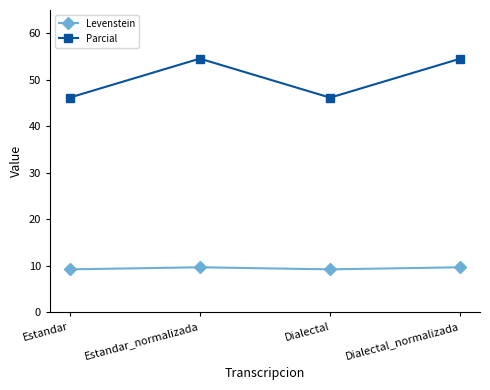

What is the value of the Parcial point at the 4th from the left?

54.5